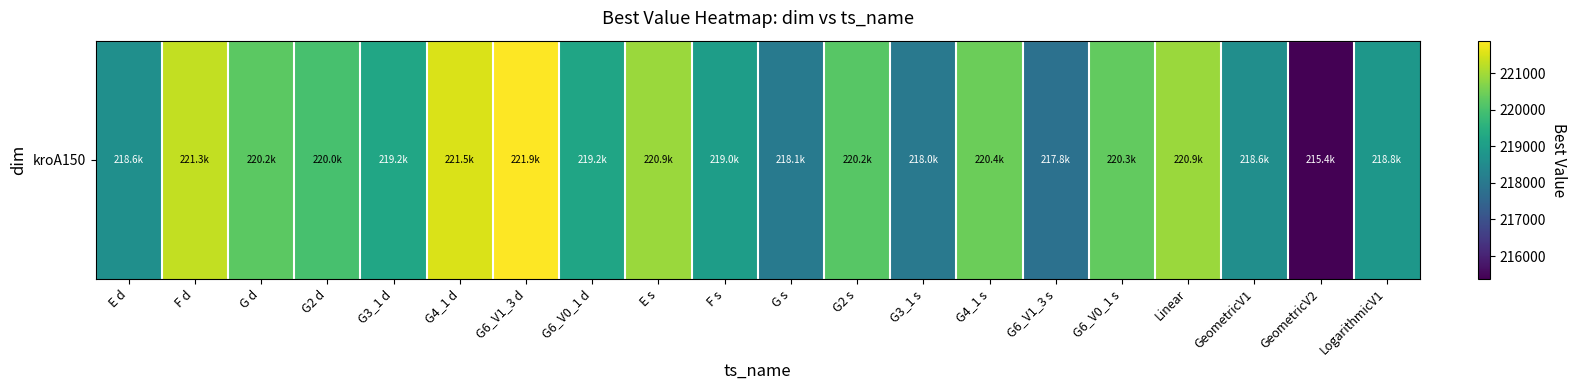

How many values exceed 219986?

10